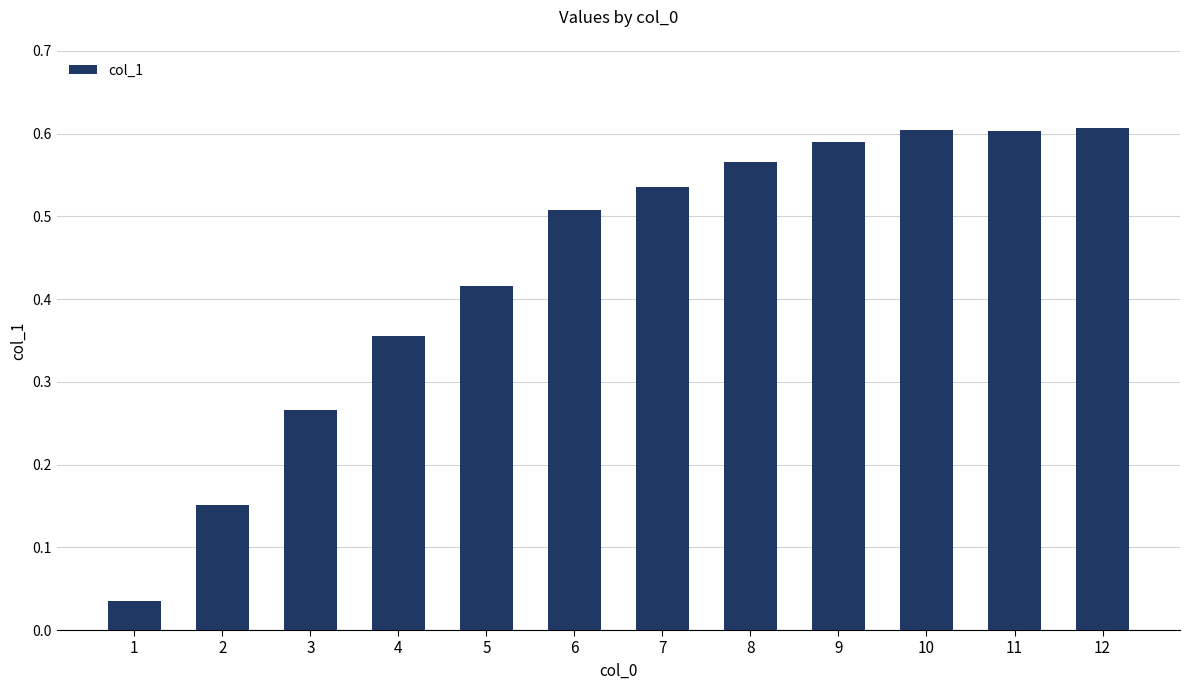

What is the change in value from 4 to 6?

+0.2